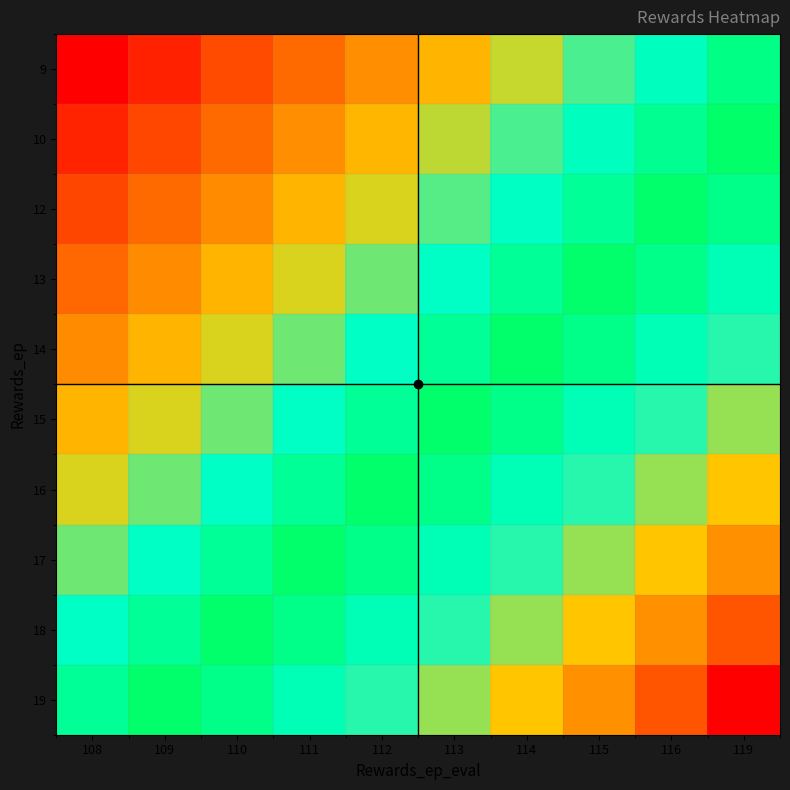

What is the total value across all series at 108?

156.2